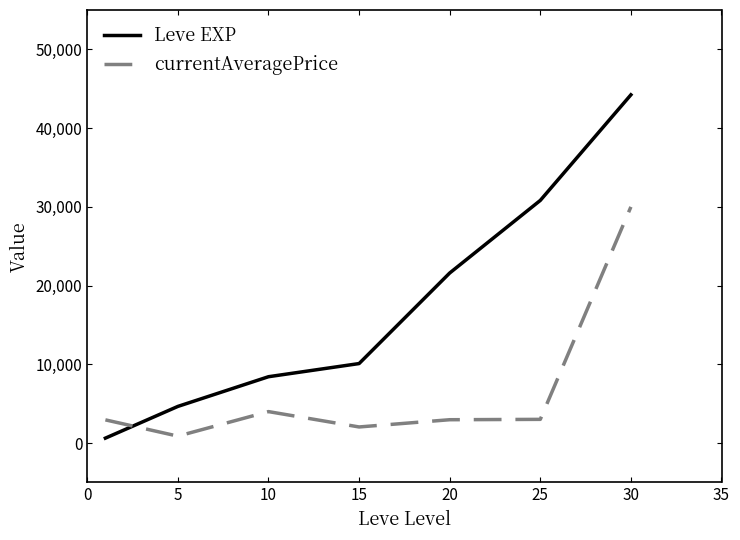

Rank the series by their maximum value, from lowest to highest.

currentAveragePrice, Leve EXP